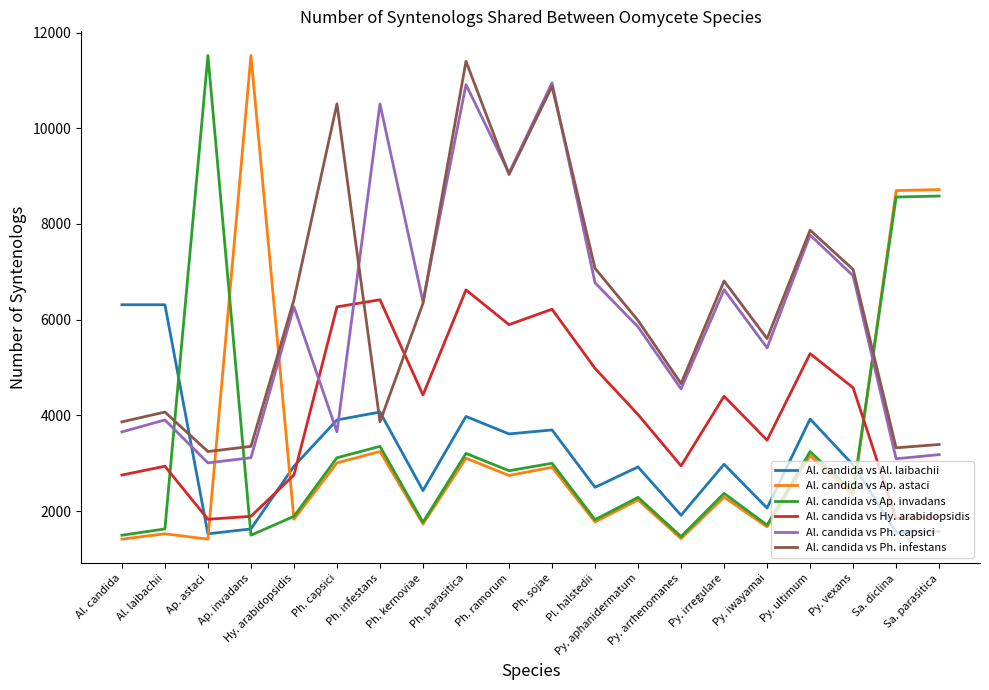

What is the approximate value of Al. candida vs Ap. astaci at Ap. invadans?

11520